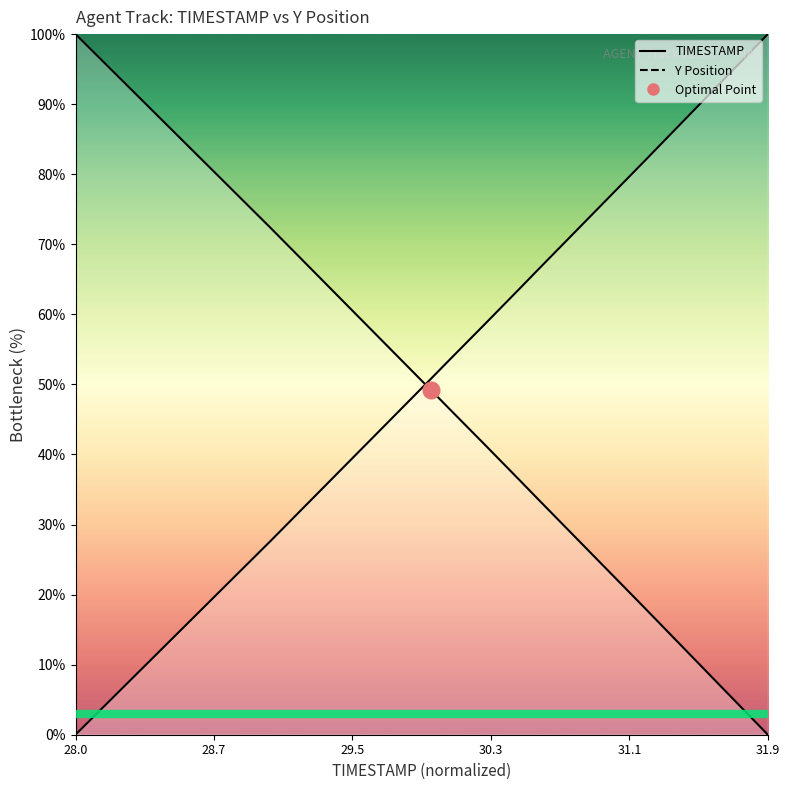

Count the number of data series in this chart.

2